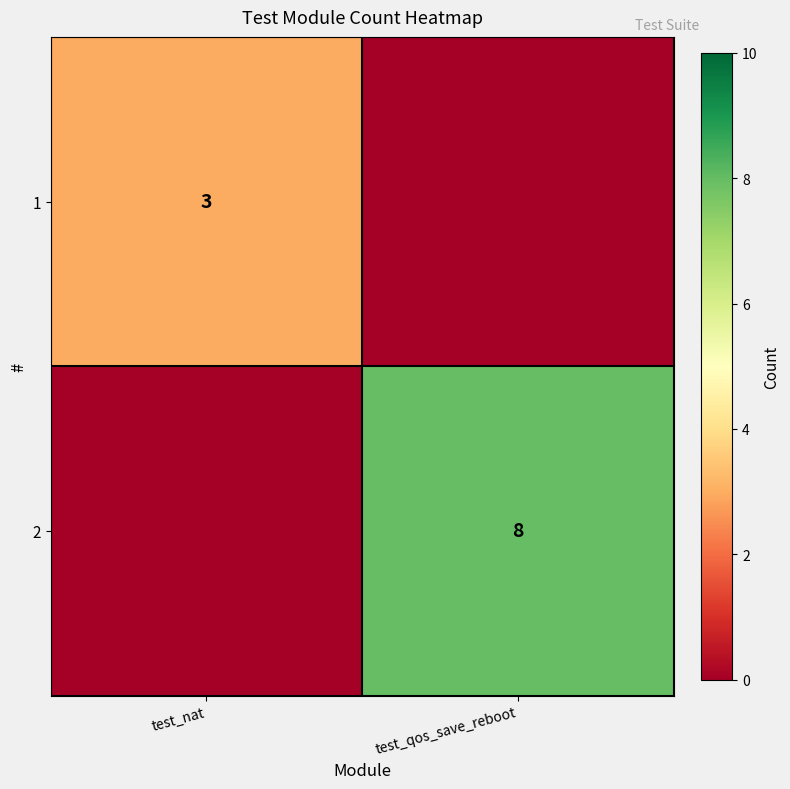

True or false: 2 has a value of 8 at test_qos_save_reboot.

True